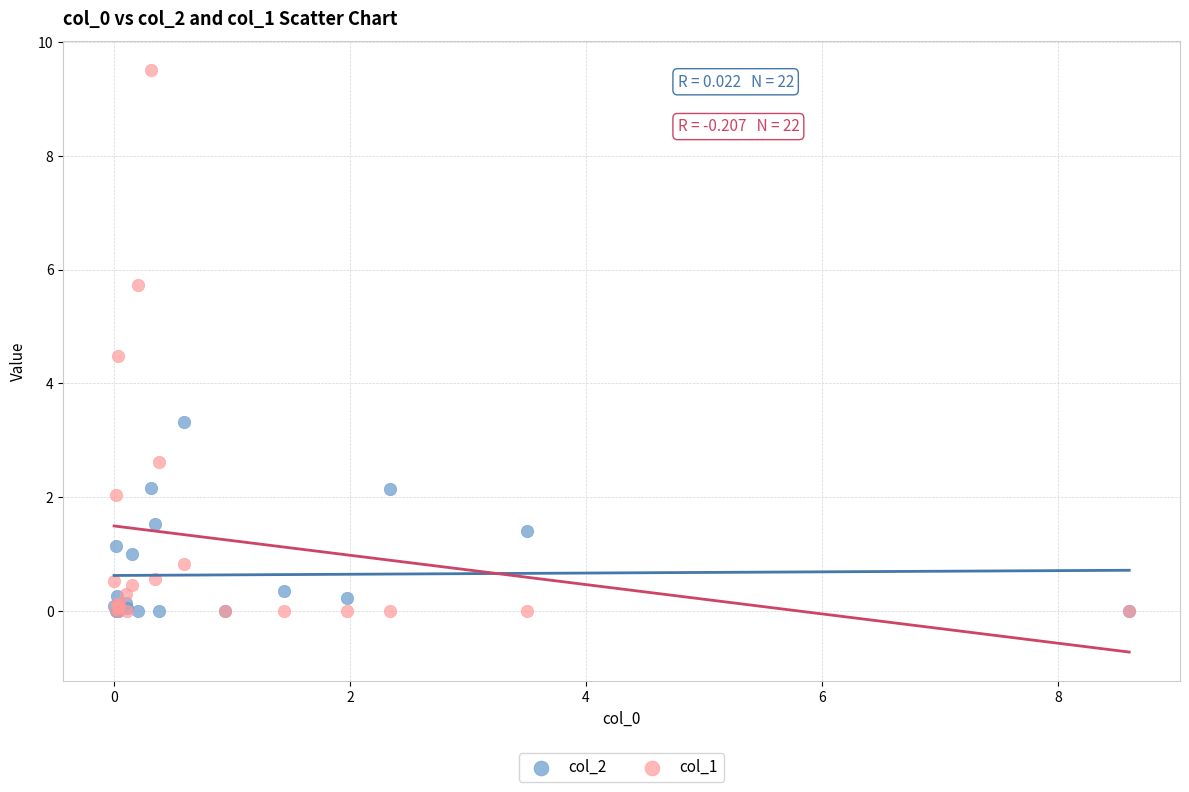

Across all series, what Y value is closest to 4?

4.5